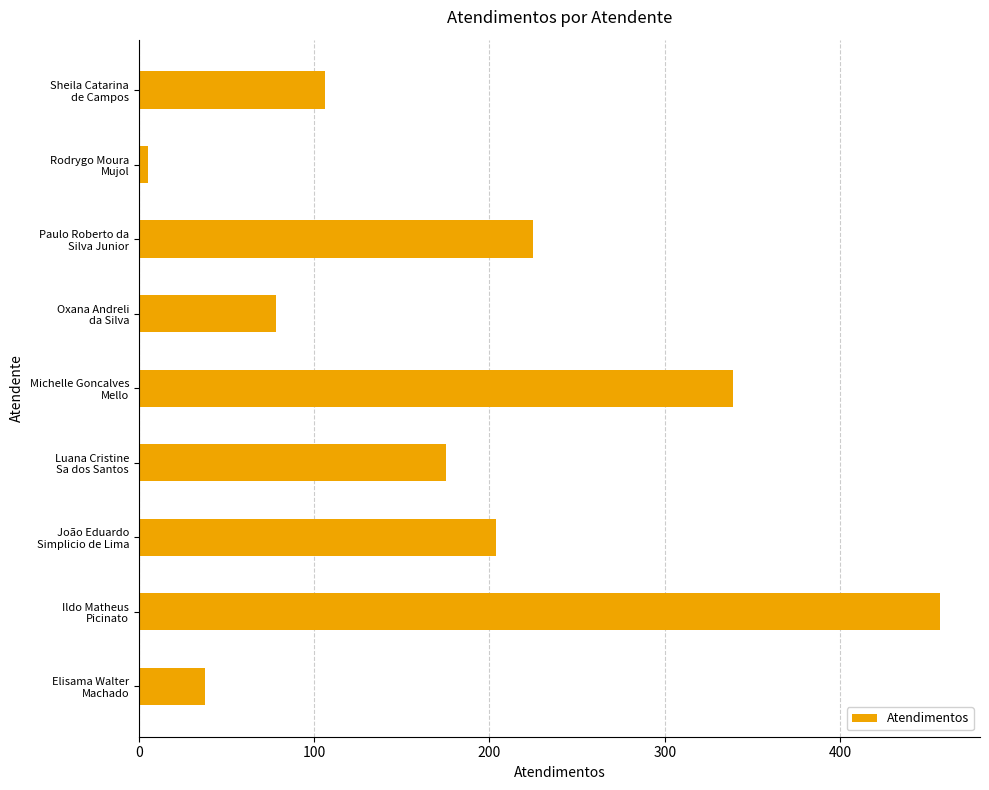

What is the difference between the second highest and minimum values?

334